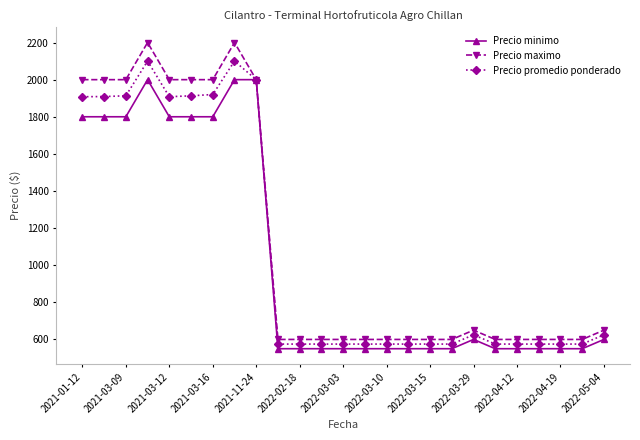

What is the value of the Precio promedio ponderado point at the 24th from the left?

575